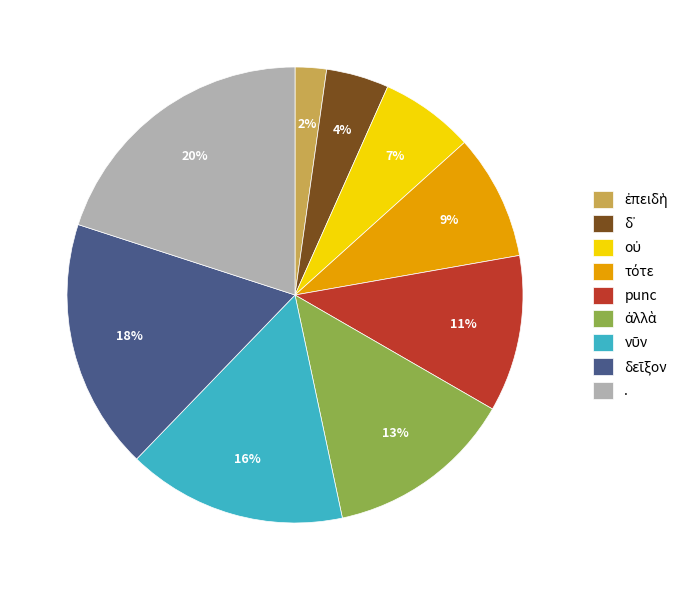

To the nearest percent, what is the difference between the largest and smallest slice percentages?

18%